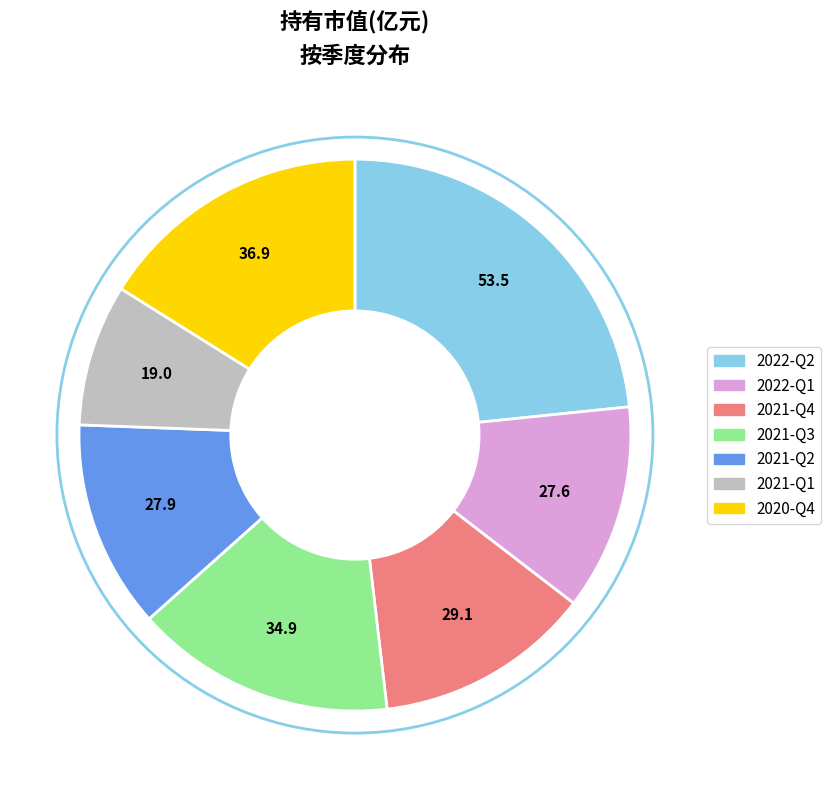

The 2021-Q1 slice represents 1% of the pie. True or false?

False